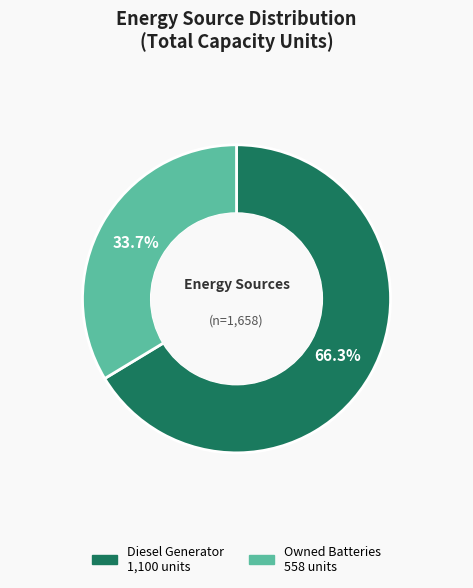

Is there any slice that represents more than half of the pie?

Yes